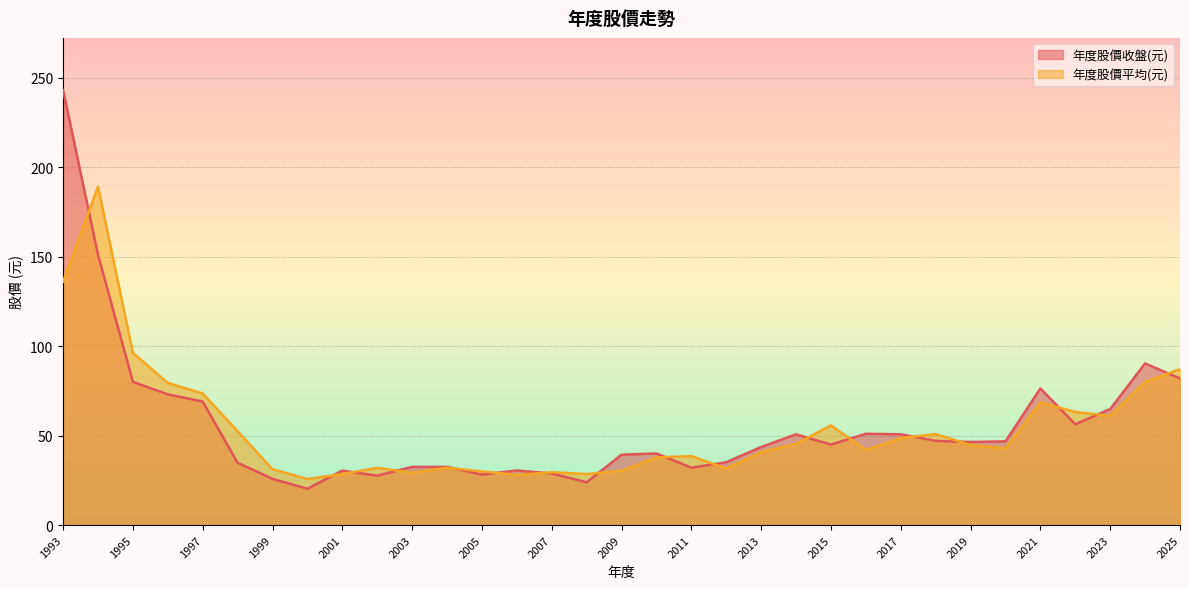

Which label corresponds to the largest value in the chart?

1993